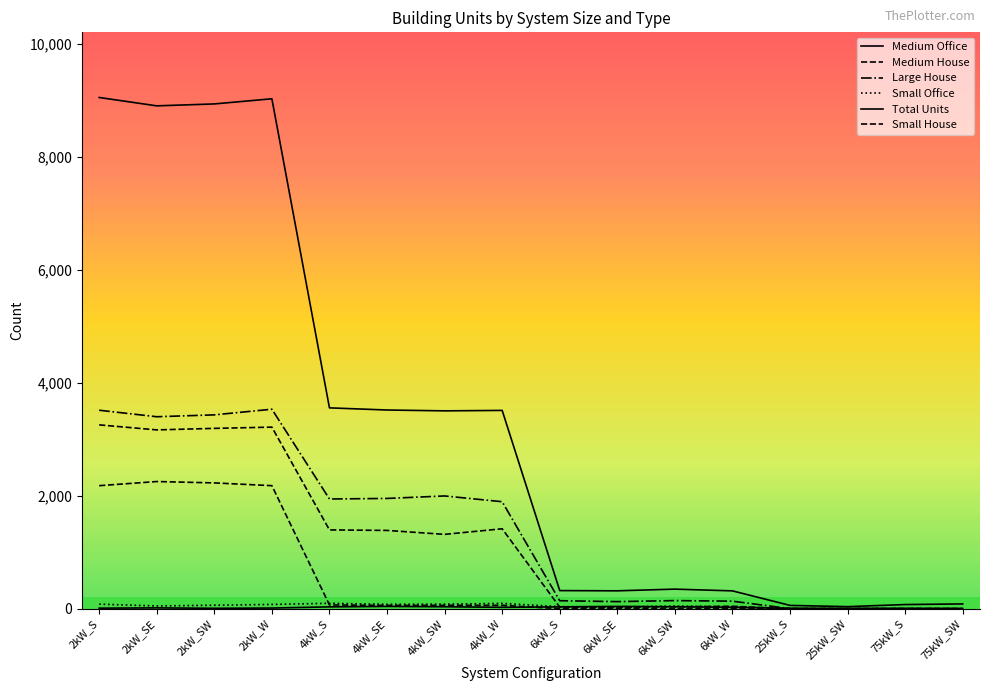

How many lines are shown in the chart?

6